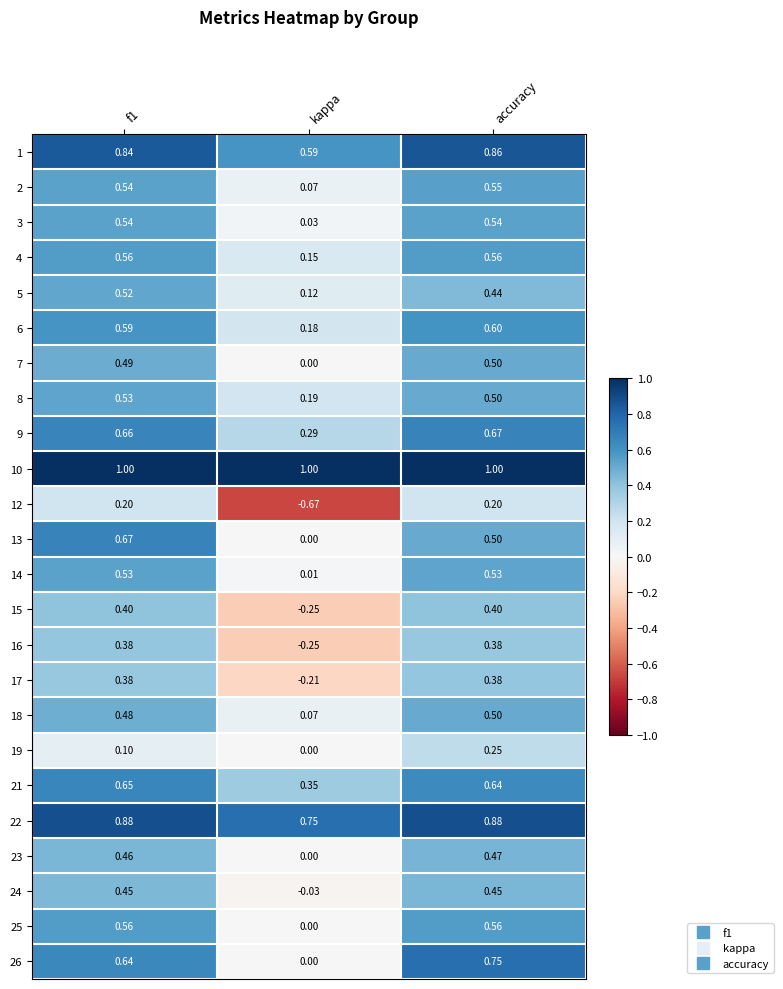

Where is 13 nearest to the value 0?

kappa